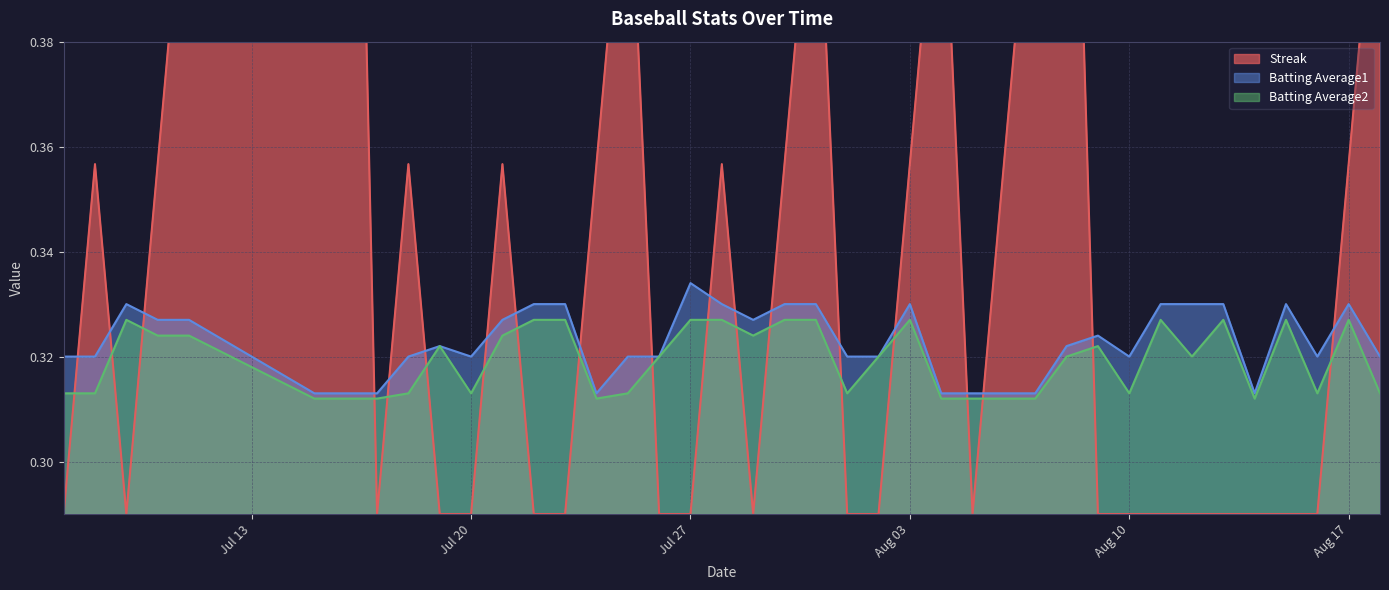

How many lines are shown in the chart?

3